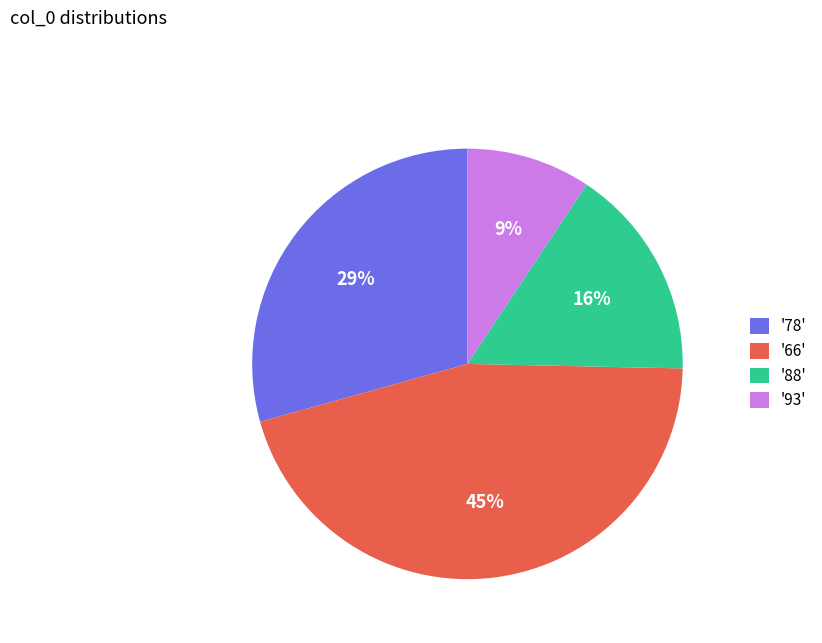

Between '78' and '88', which is larger?

'78'